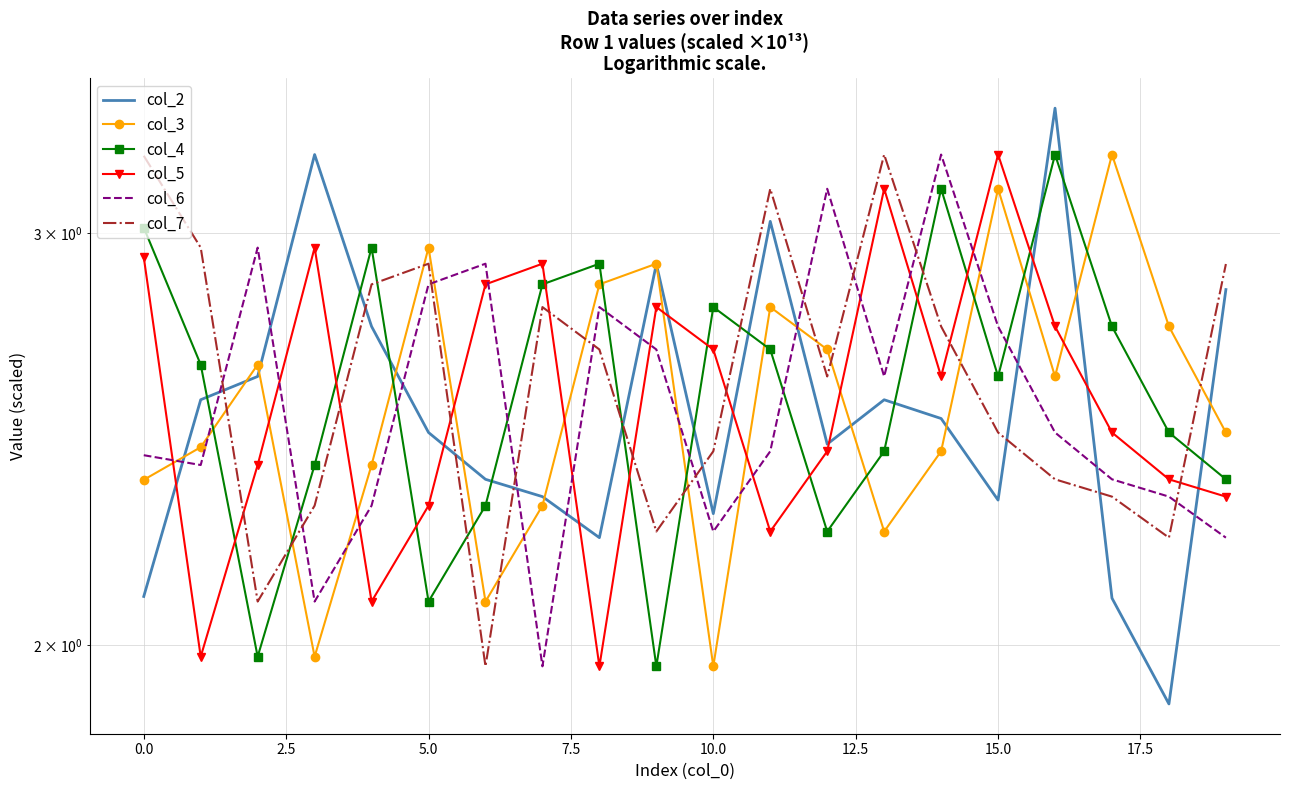

Which series has the largest range (max minus min)?

col_2